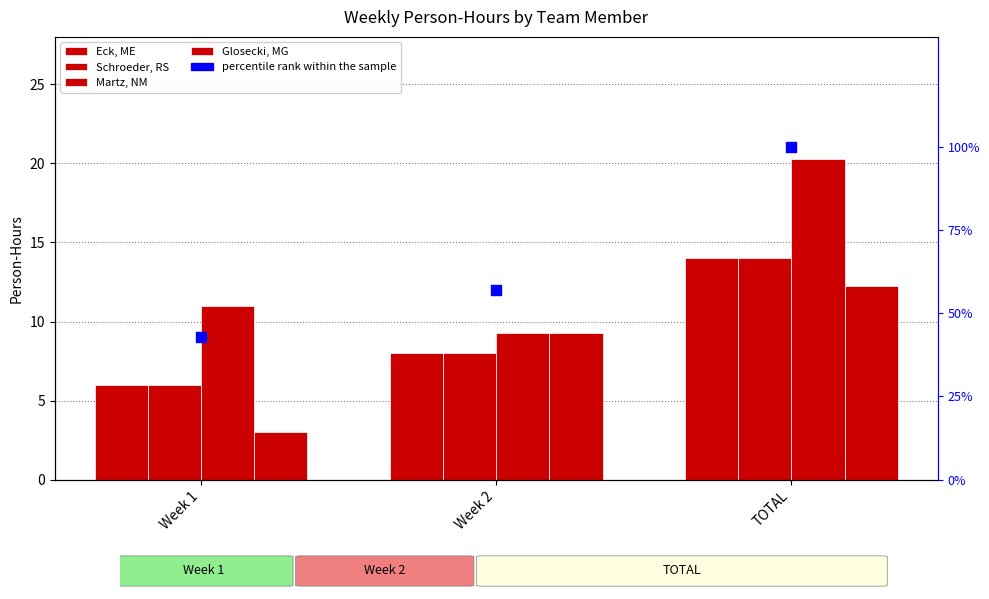

Which series reaches the maximum Y coordinate?

percentile rank within the sample